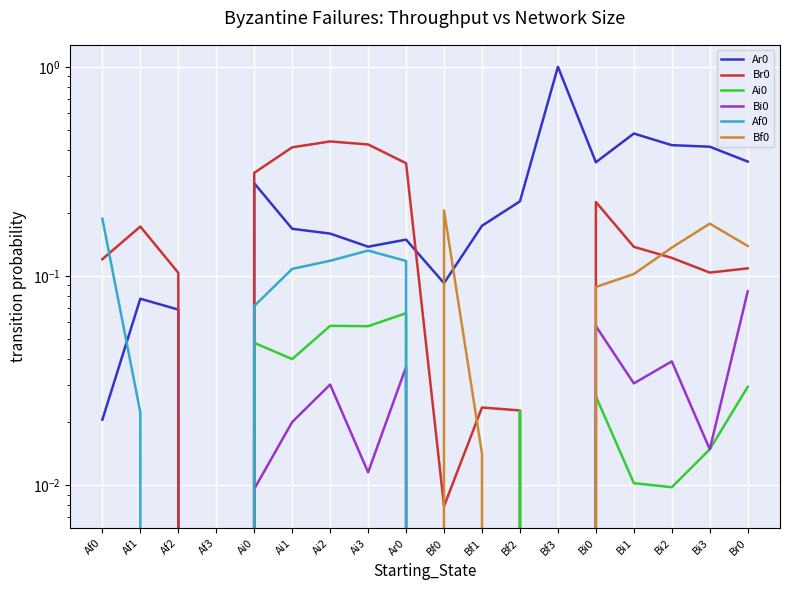

Is this an area chart (filled region under the line)?

No